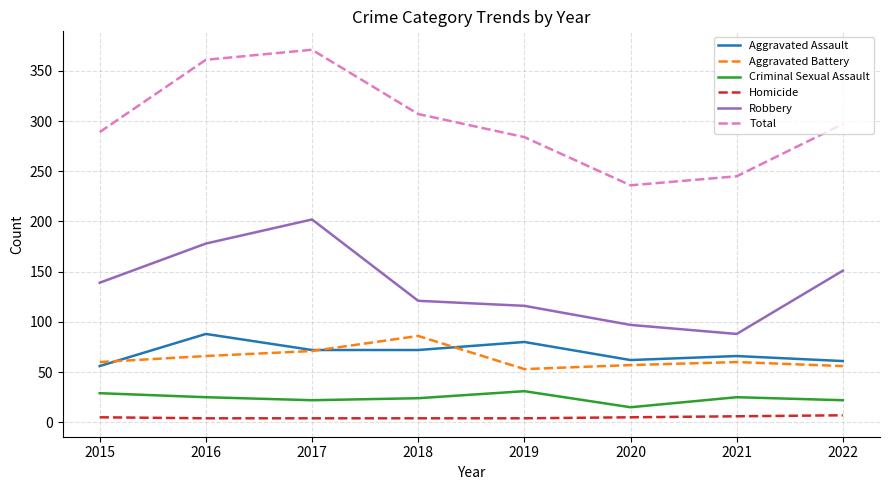

The value of Criminal Sexual Assault at 2019 is 31. True or false?

True